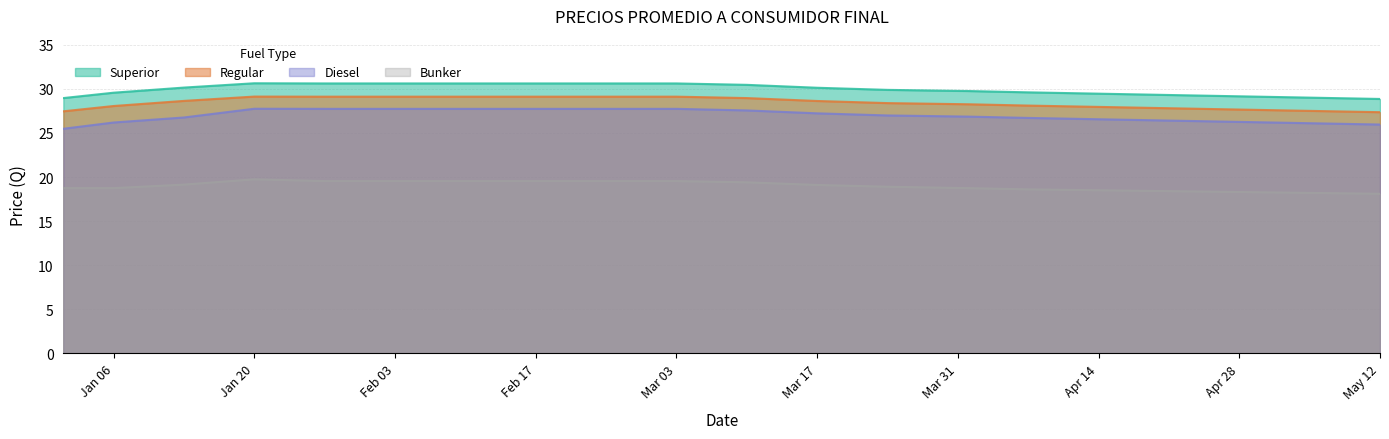

Does the chart display data point markers on the line(s)?

No